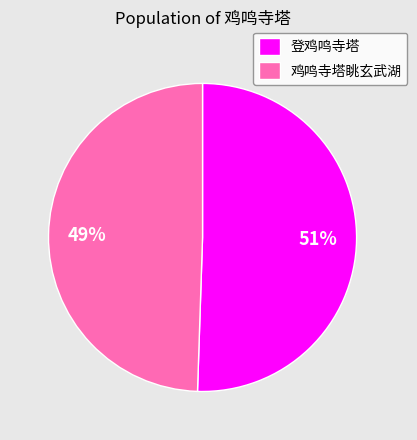

To the nearest percent, what portion does 鸡鸣寺塔眺玄武湖 represent?

49%